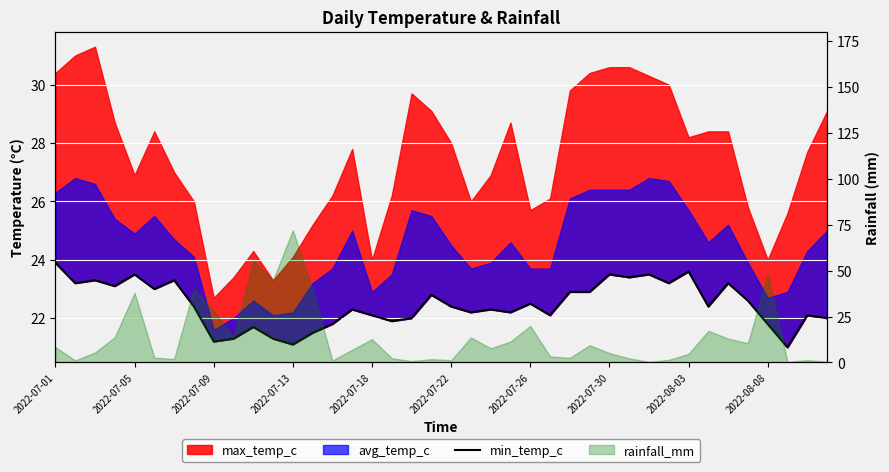

Count the number of categories in the chart.

40